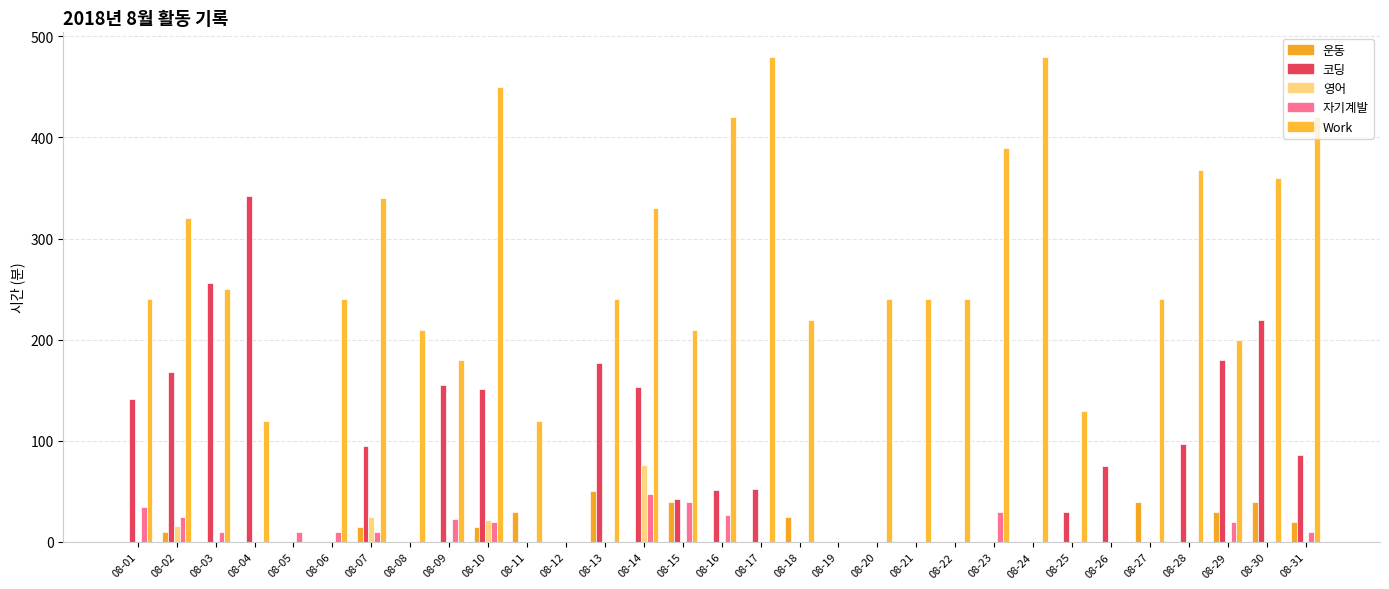

At which category does the chart reach its peak across all series?

08-17